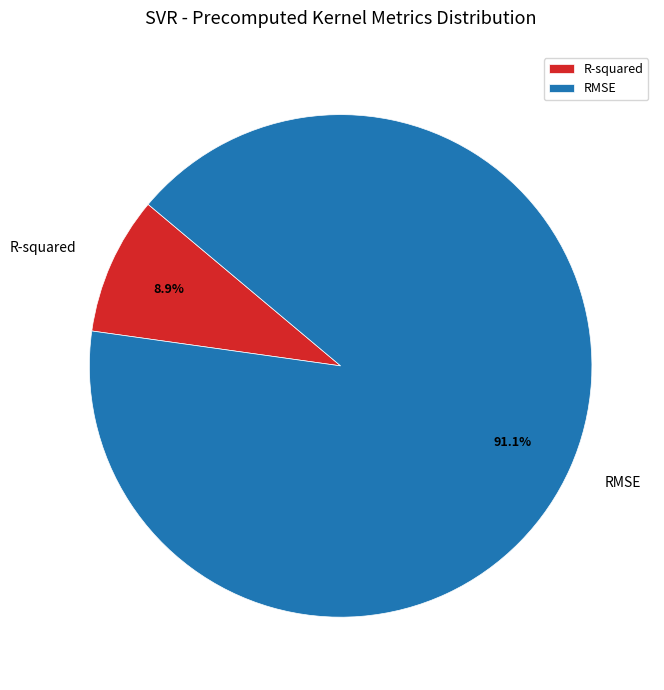

To the nearest percent, what is the combined percentage of R-squared and RMSE?

100%